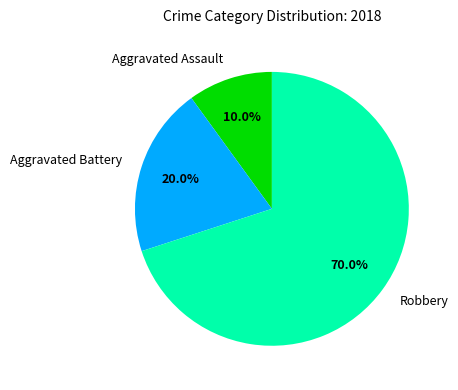

How many segments does this pie chart have?

3